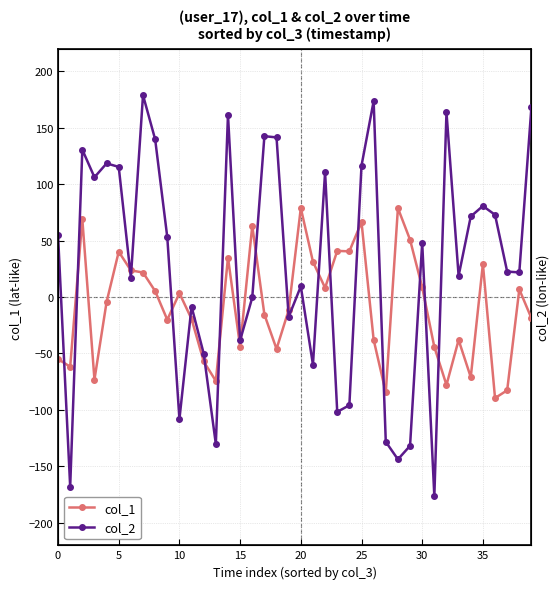

The value of col_1 at 10 is 115.4. True or false?

False